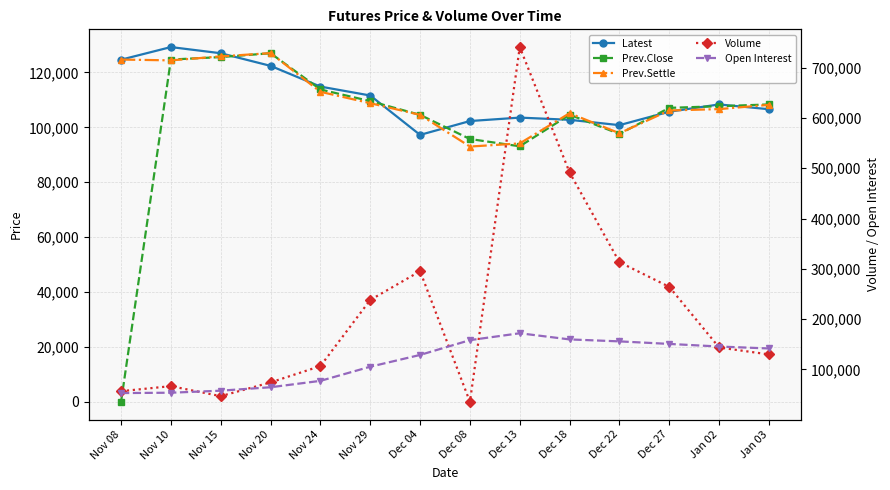

What is the label of the 11th point from the left?

Dec 22